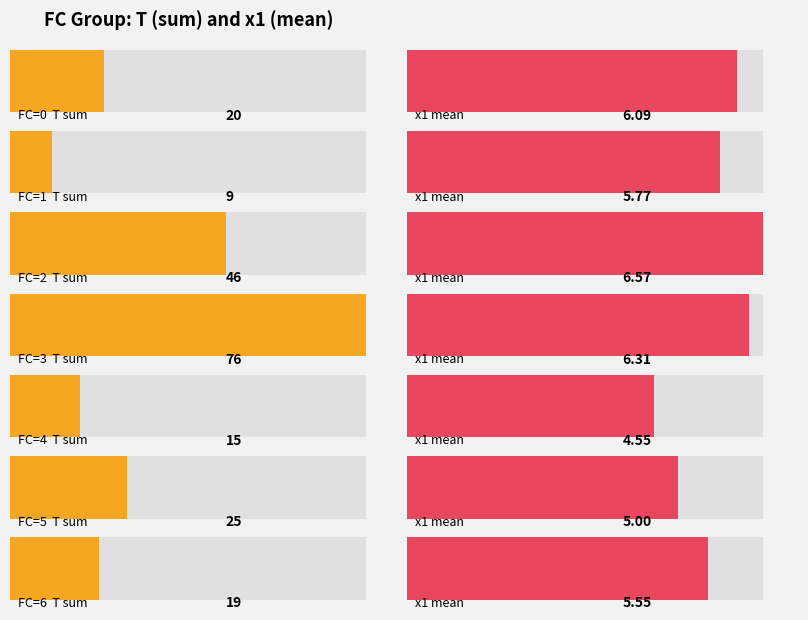

How many bars are there in each group?

2